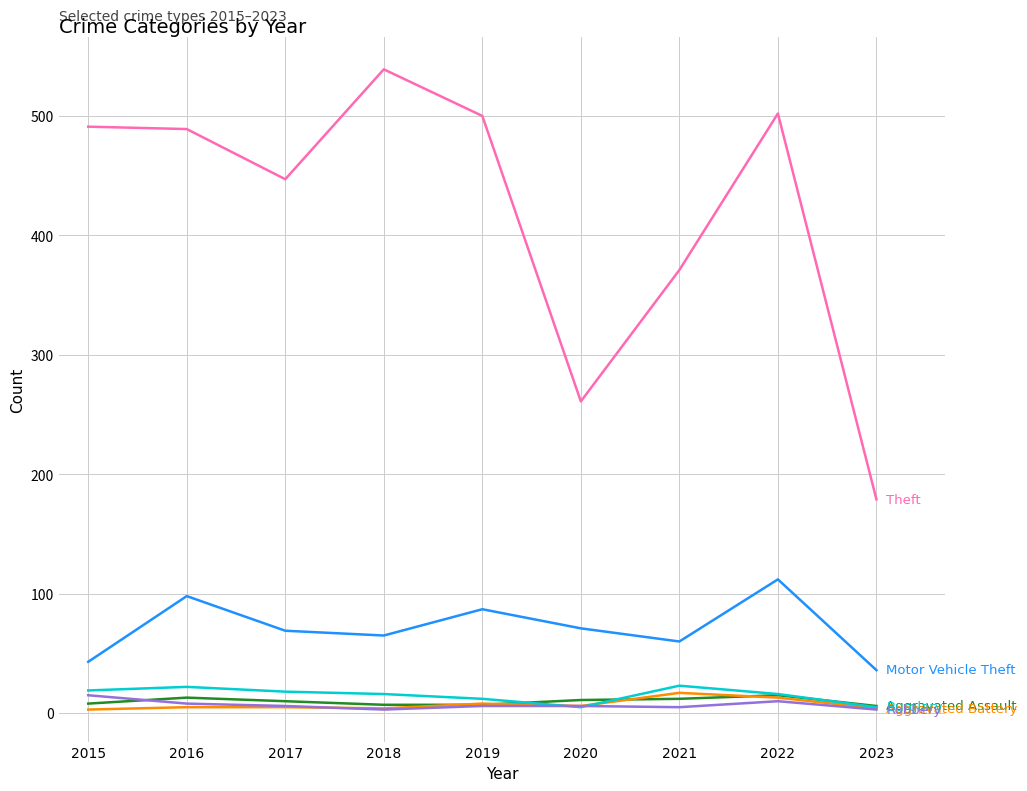

What is the greatest value displayed?

539